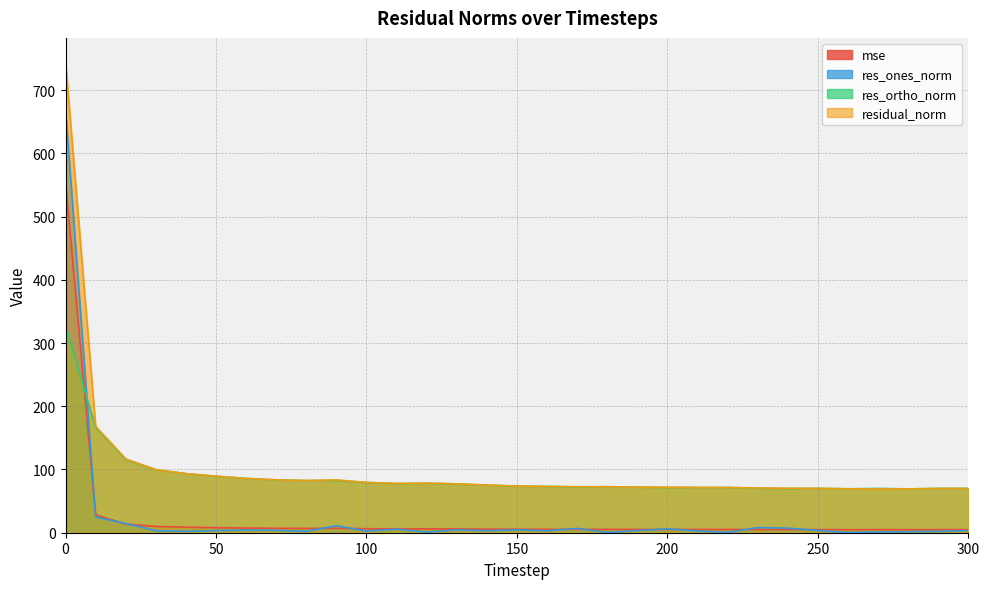

What is the sum of all residual_norm values?

3175.5